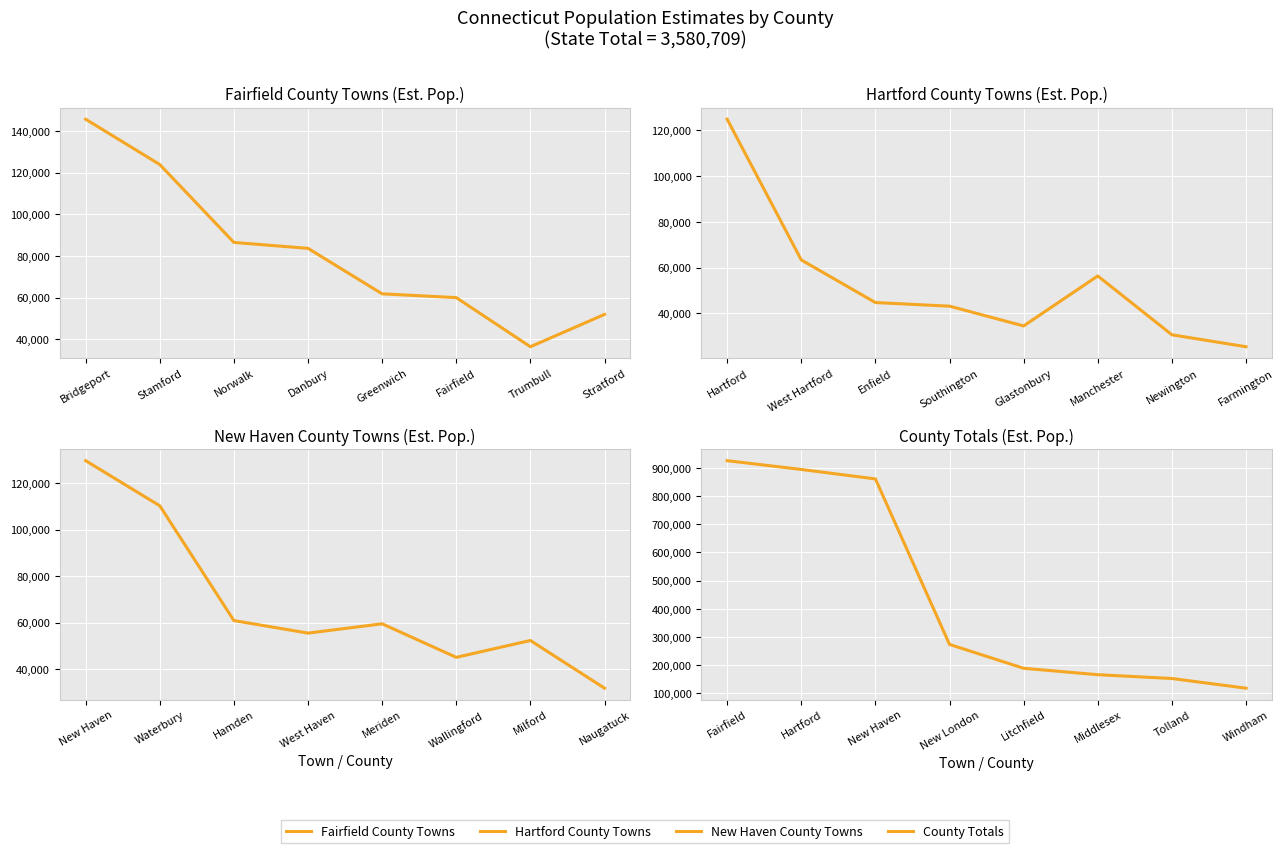

At which category is the sum across all series the highest?

Bridgeport